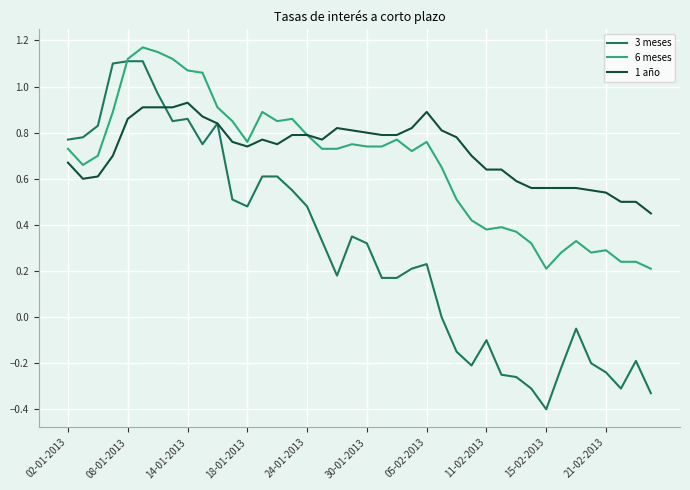

What is the smallest value displayed?

-0.4